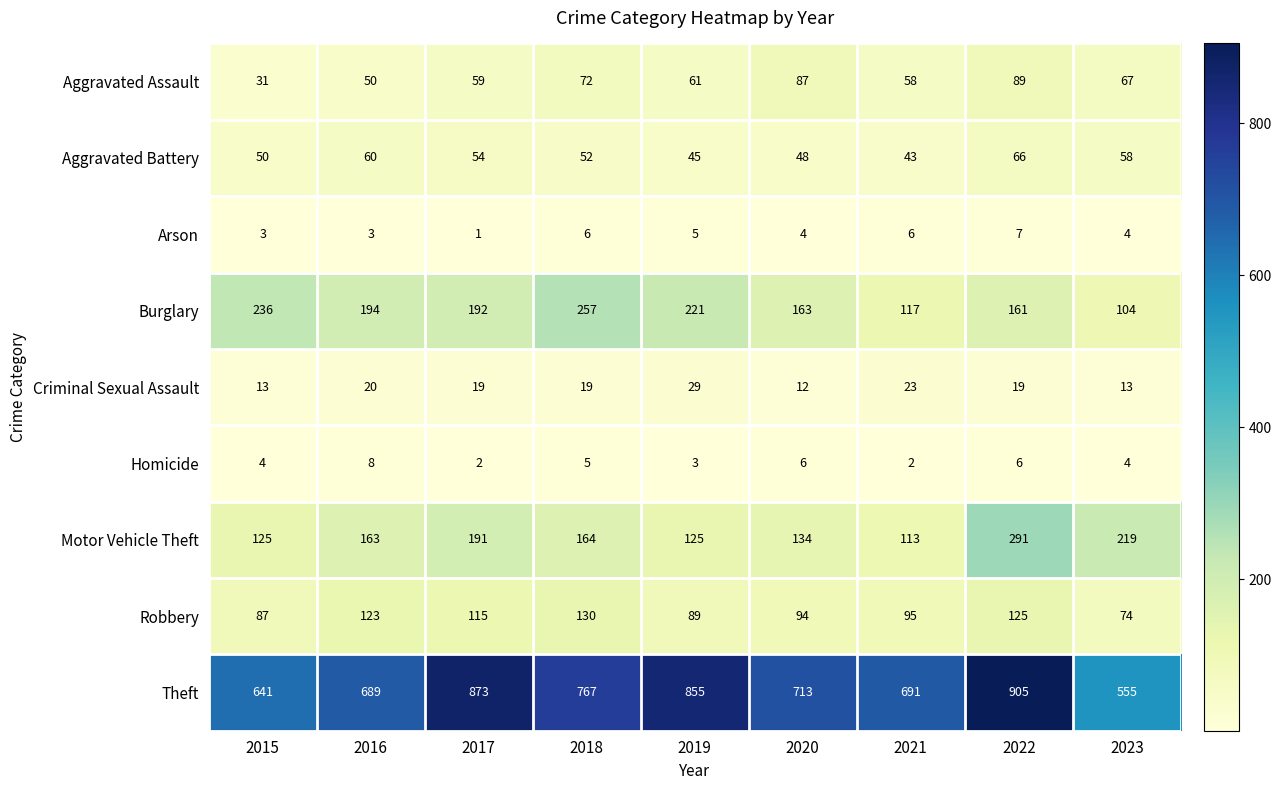

How many data points does each series have?

9